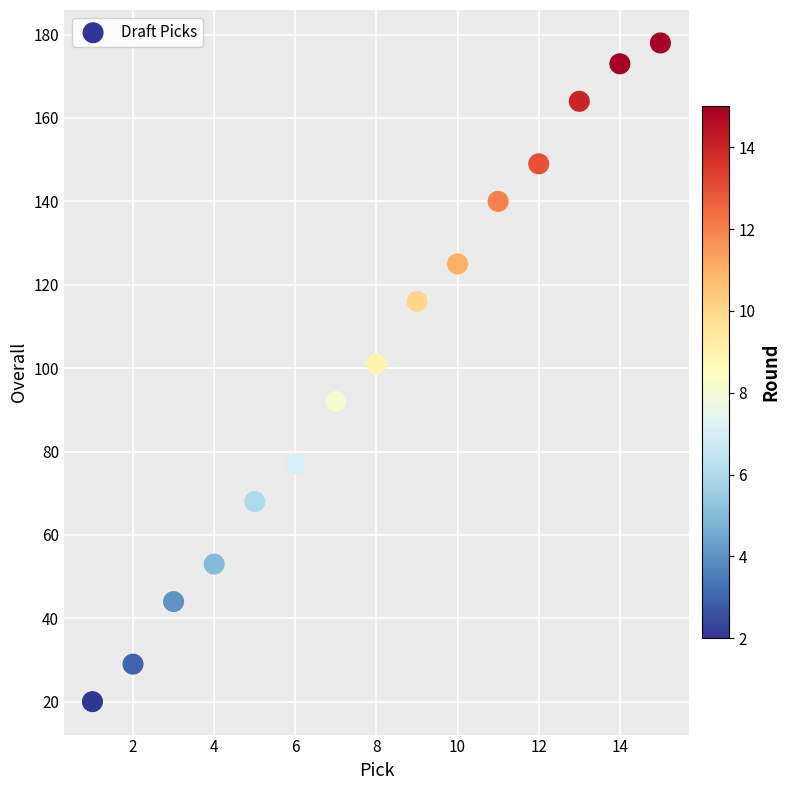

What is the range of Y values (max minus min)?

158